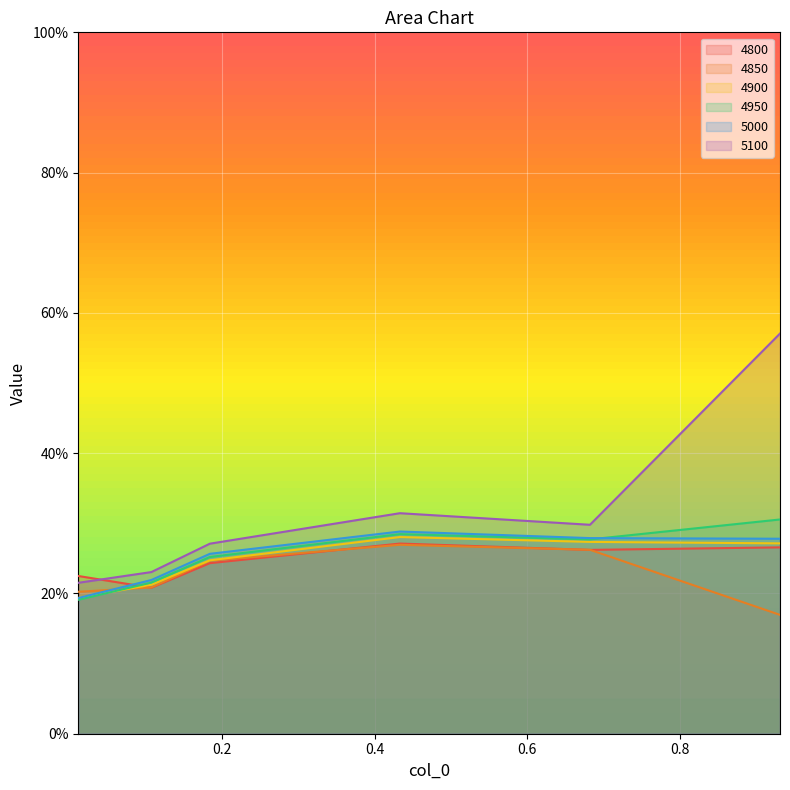

What is the minimum value shown in the chart?

0.2